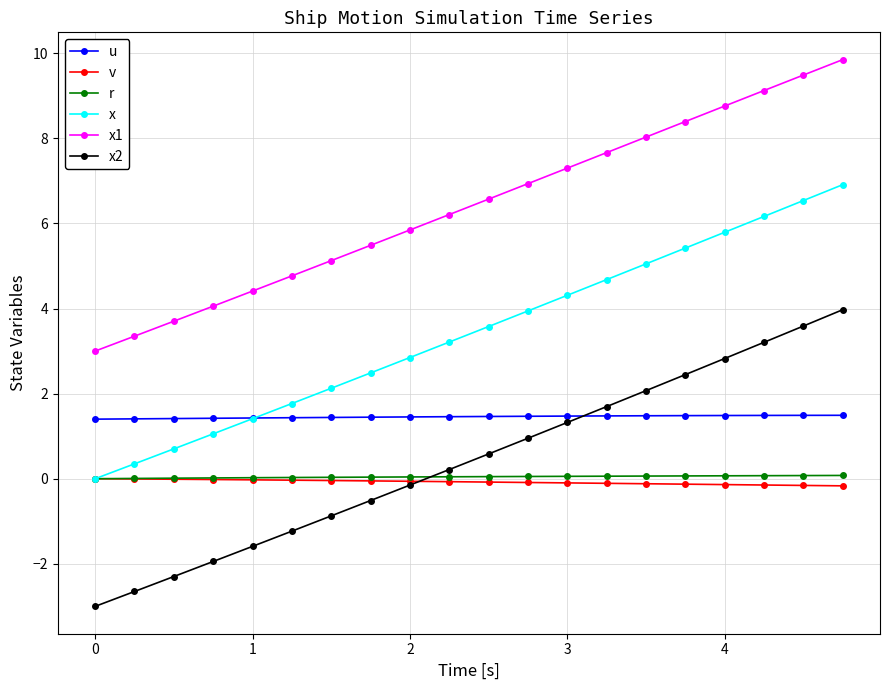

What is the sum of all v values?

-1.5